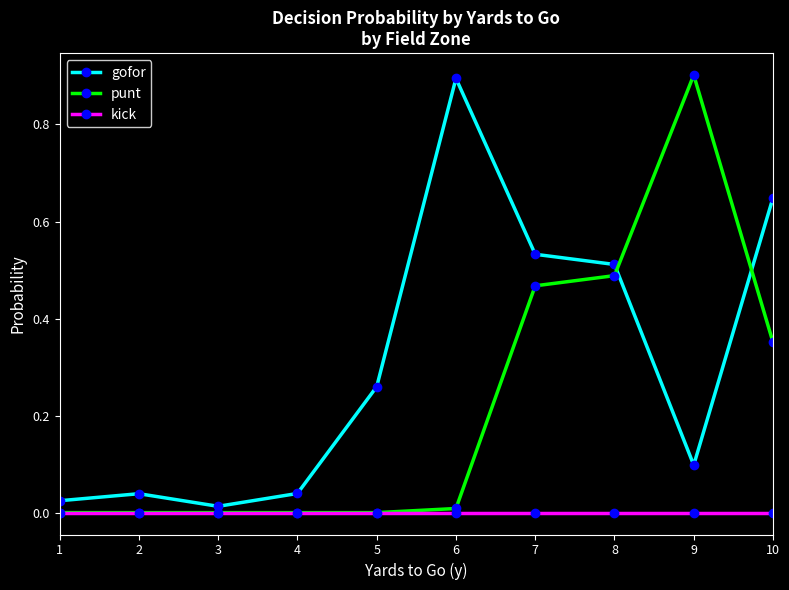

True or false: gofor has more than 2 interior local peaks.

False